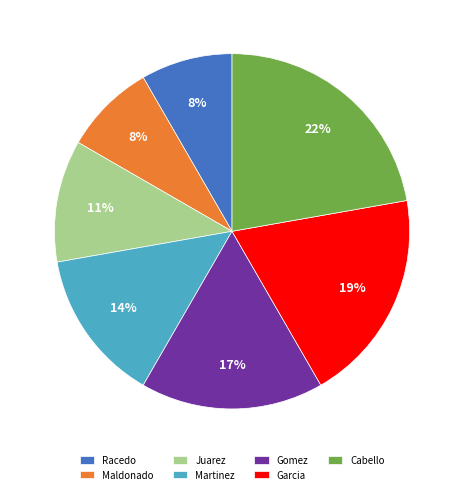

The Juarez slice represents 2% of the pie. True or false?

False